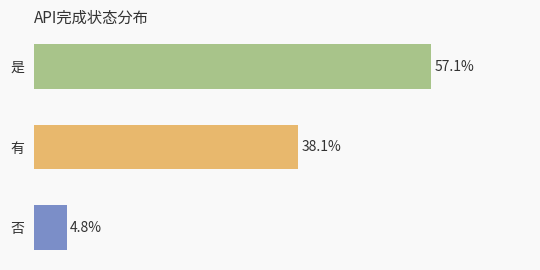

What position from the left is 是?

1